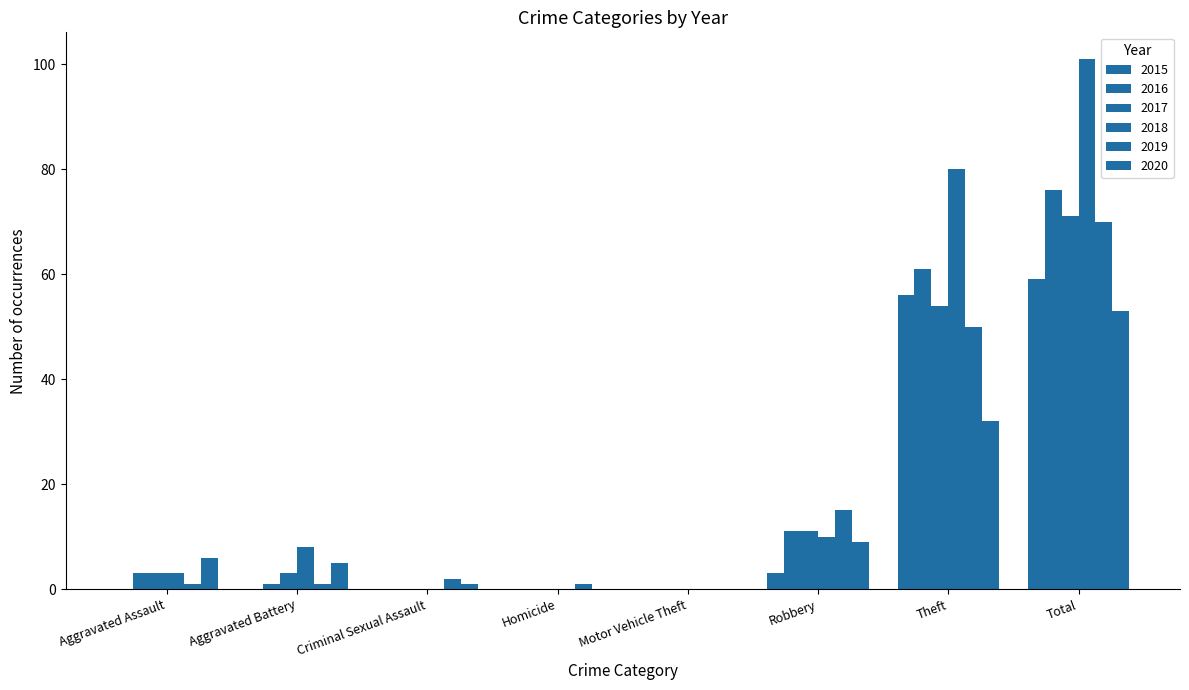

Reading left to right, extract all data points from this chart.

2015: Aggravated Assault=0	Aggravated Battery=0	Criminal Sexual Assault=0	Homicide=0	Motor Vehicle Theft=0	Robbery=3	Theft=56	Total=59
2016: Aggravated Assault=3	Aggravated Battery=1	Criminal Sexual Assault=0	Homicide=0	Motor Vehicle Theft=0	Robbery=11	Theft=61	Total=76
2017: Aggravated Assault=3	Aggravated Battery=3	Criminal Sexual Assault=0	Homicide=0	Motor Vehicle Theft=0	Robbery=11	Theft=54	Total=71
2018: Aggravated Assault=3	Aggravated Battery=8	Criminal Sexual Assault=0	Homicide=0	Motor Vehicle Theft=0	Robbery=10	Theft=80	Total=101
2019: Aggravated Assault=1	Aggravated Battery=1	Criminal Sexual Assault=2	Homicide=1	Motor Vehicle Theft=0	Robbery=15	Theft=50	Total=70
2020: Aggravated Assault=6	Aggravated Battery=5	Criminal Sexual Assault=1	Homicide=0	Motor Vehicle Theft=0	Robbery=9	Theft=32	Total=53